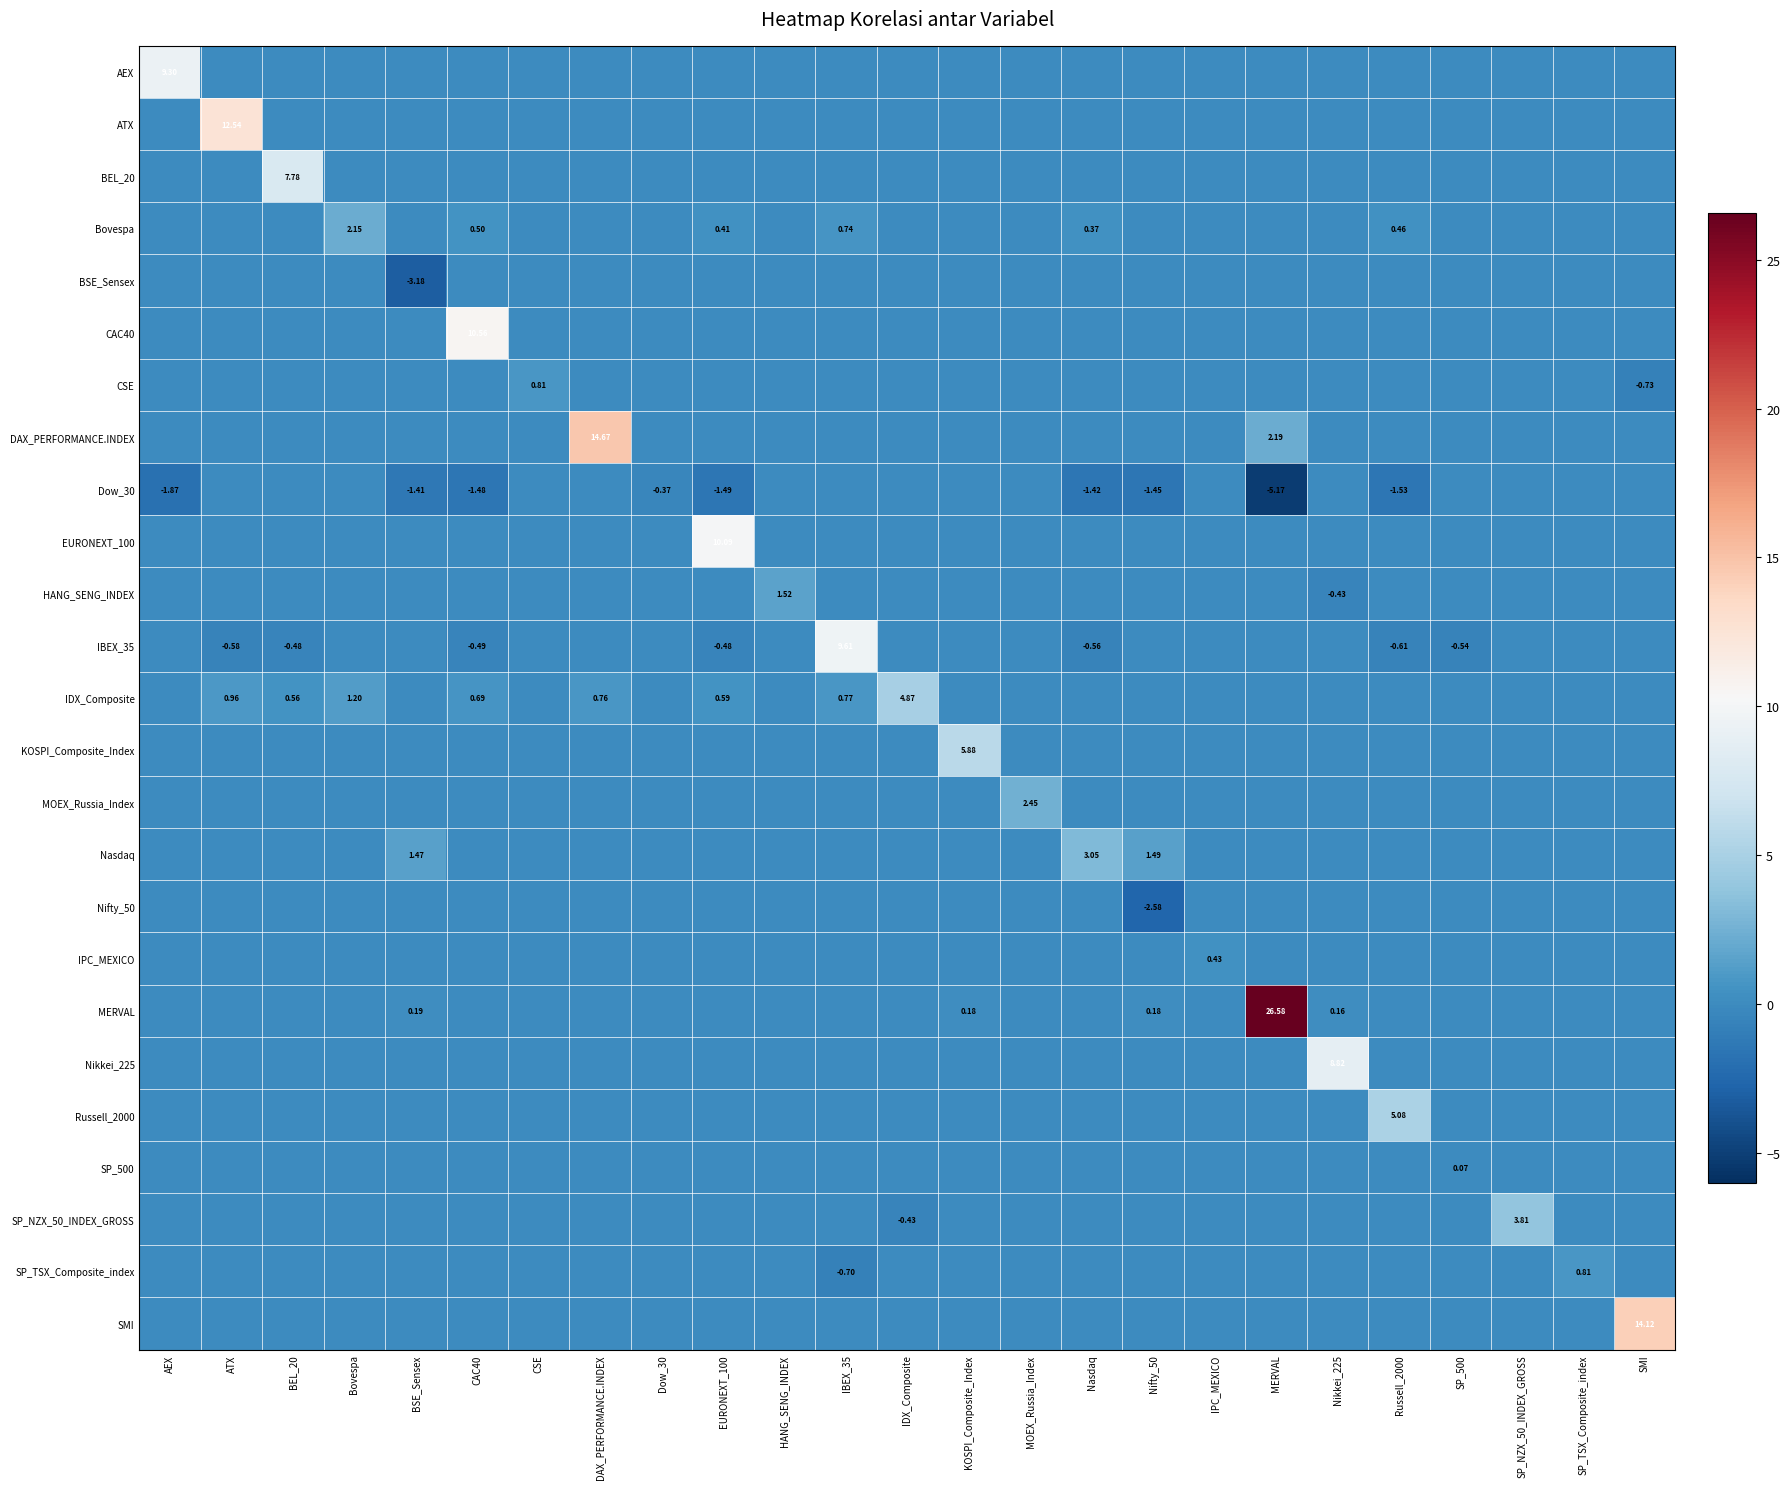

Where is Nasdaq nearest to the value 1?

BSE_Sensex